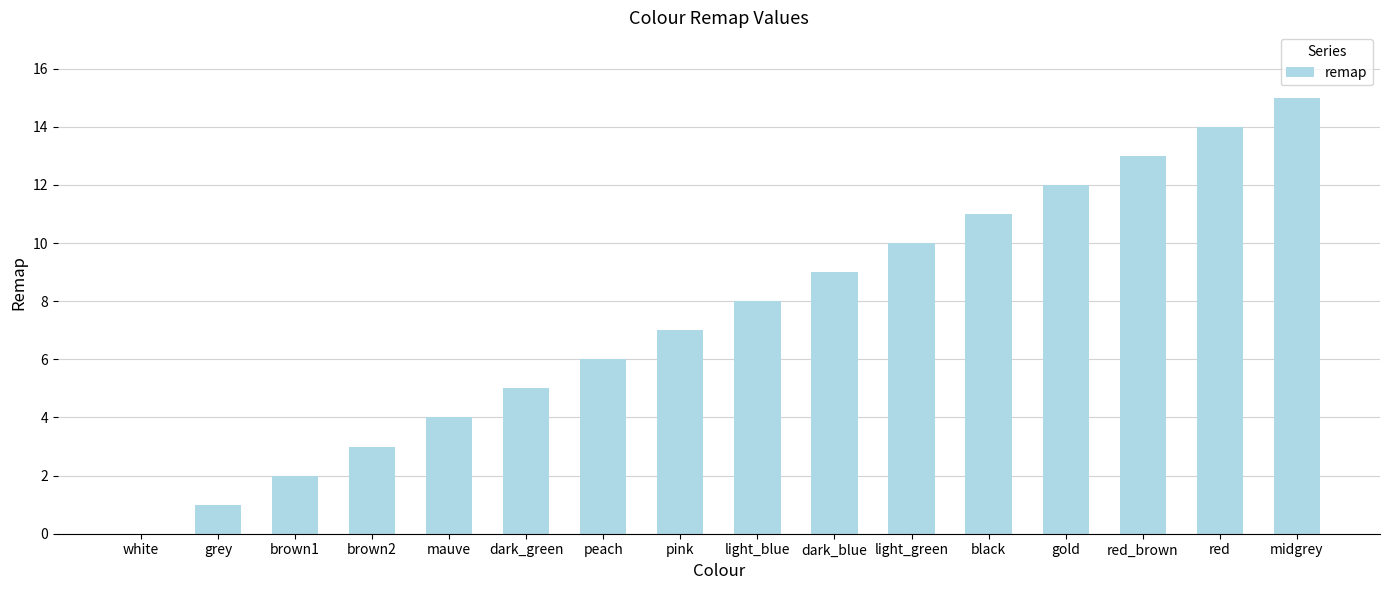

Reading right to left, extract all data points from this chart.

midgrey=15	red=14	red_brown=13	gold=12	black=11	light_green=10	dark_blue=9	light_blue=8	pink=7	peach=6	dark_green=5	mauve=4	brown2=3	brown1=2	grey=1	white=0